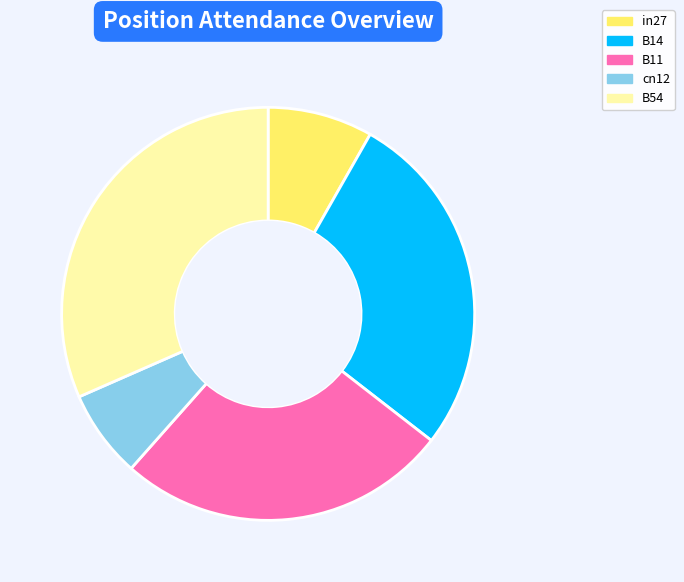

The in27 slice represents 8% of the pie. True or false?

True